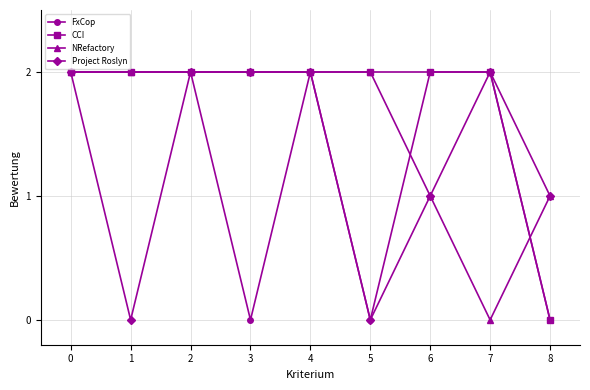

At which label does NRefactory reach its minimum?

7